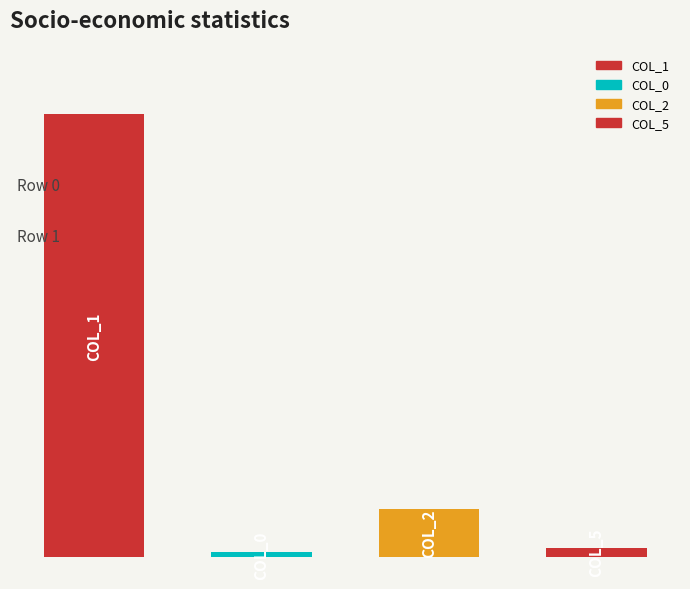

The value of col_1 at 1 is 161. True or false?

True